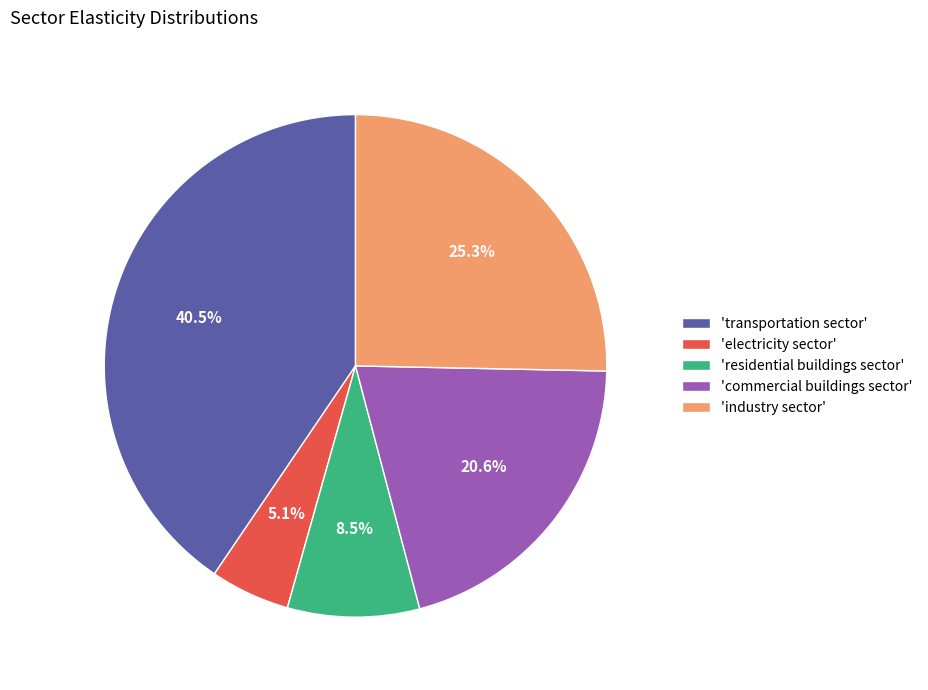

What is the total percentage of 'electricity sector' and 'industry sector'?

30.4%